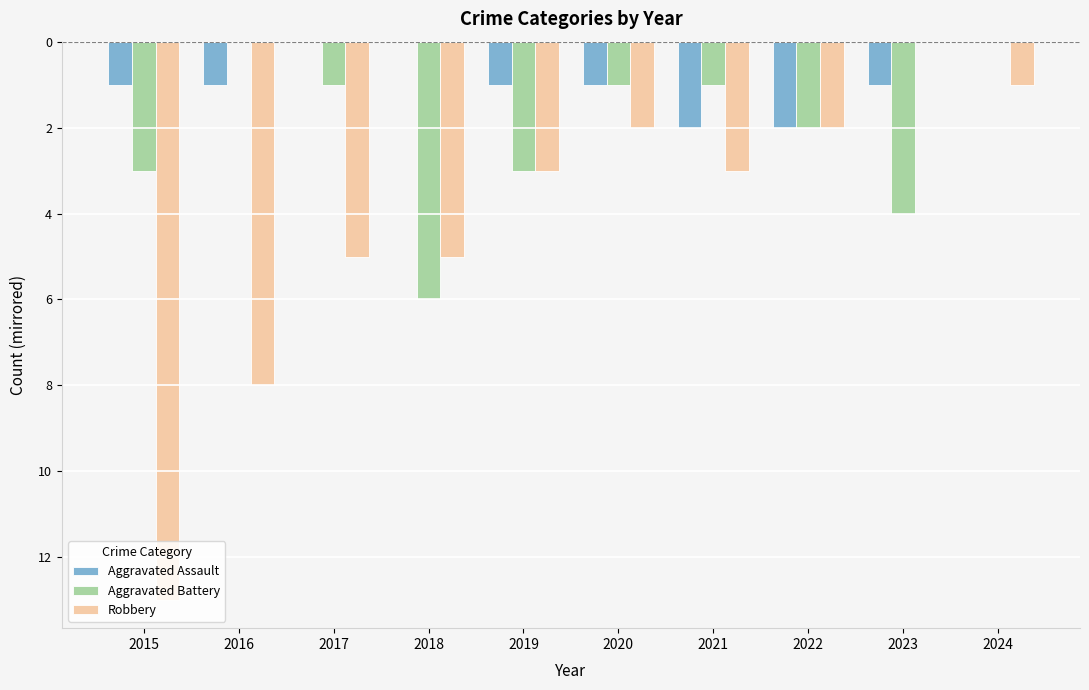

Are the bars grouped side by side (vs. stacked)?

Yes